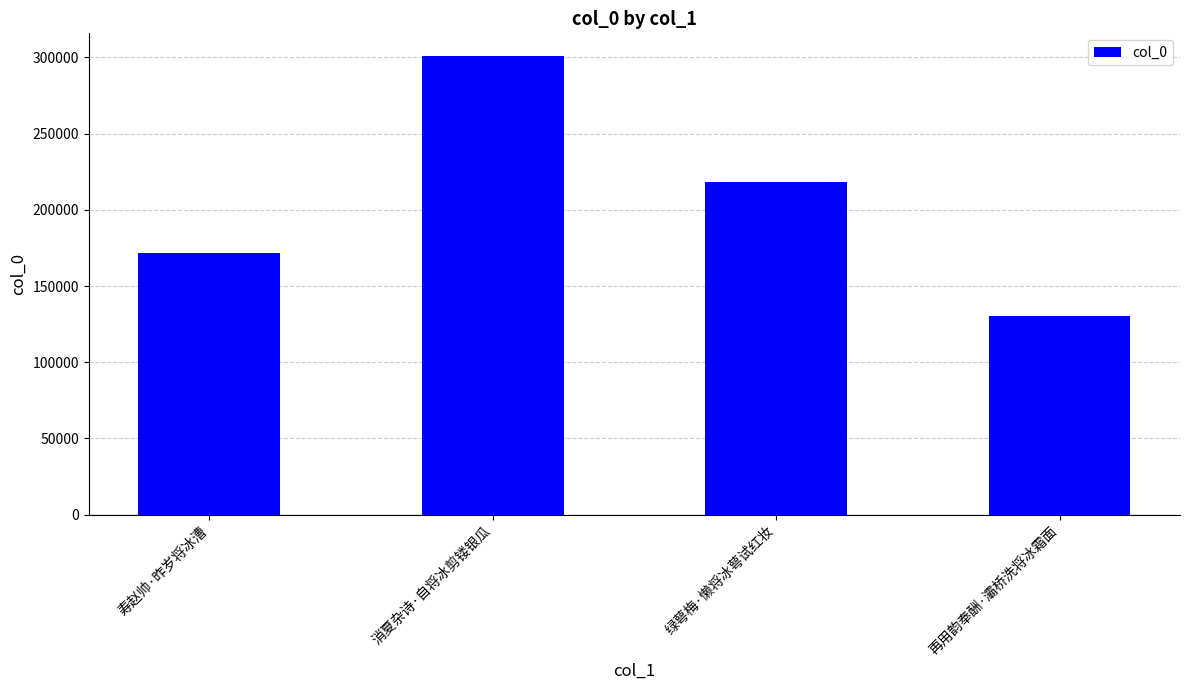

What is the minimum value shown in the chart?

130260